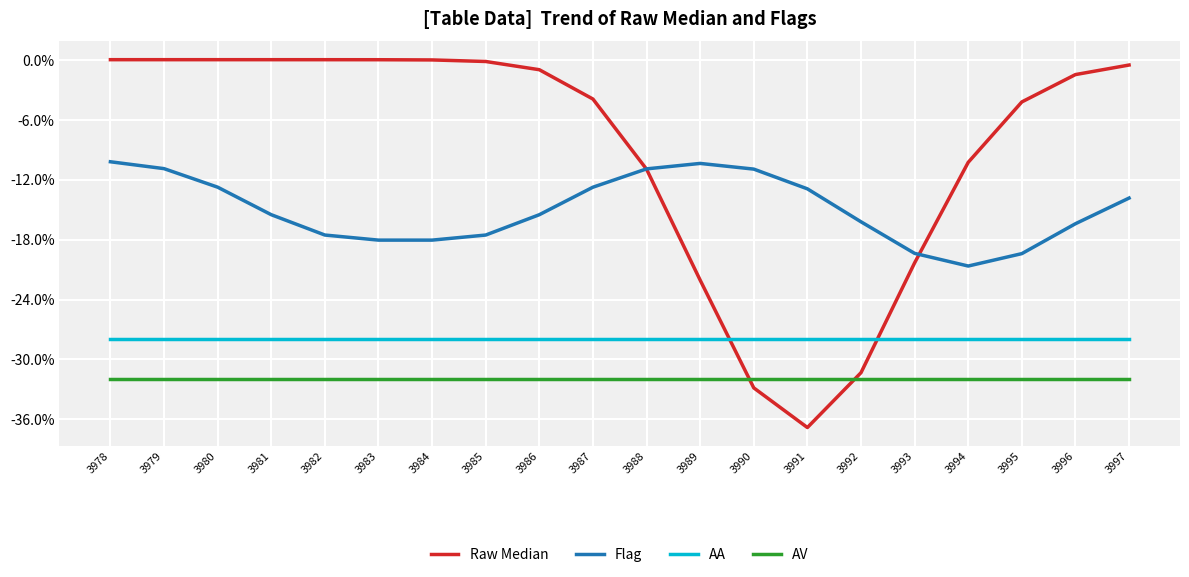

The AV series shows -32.0 at 3982. True or false?

True